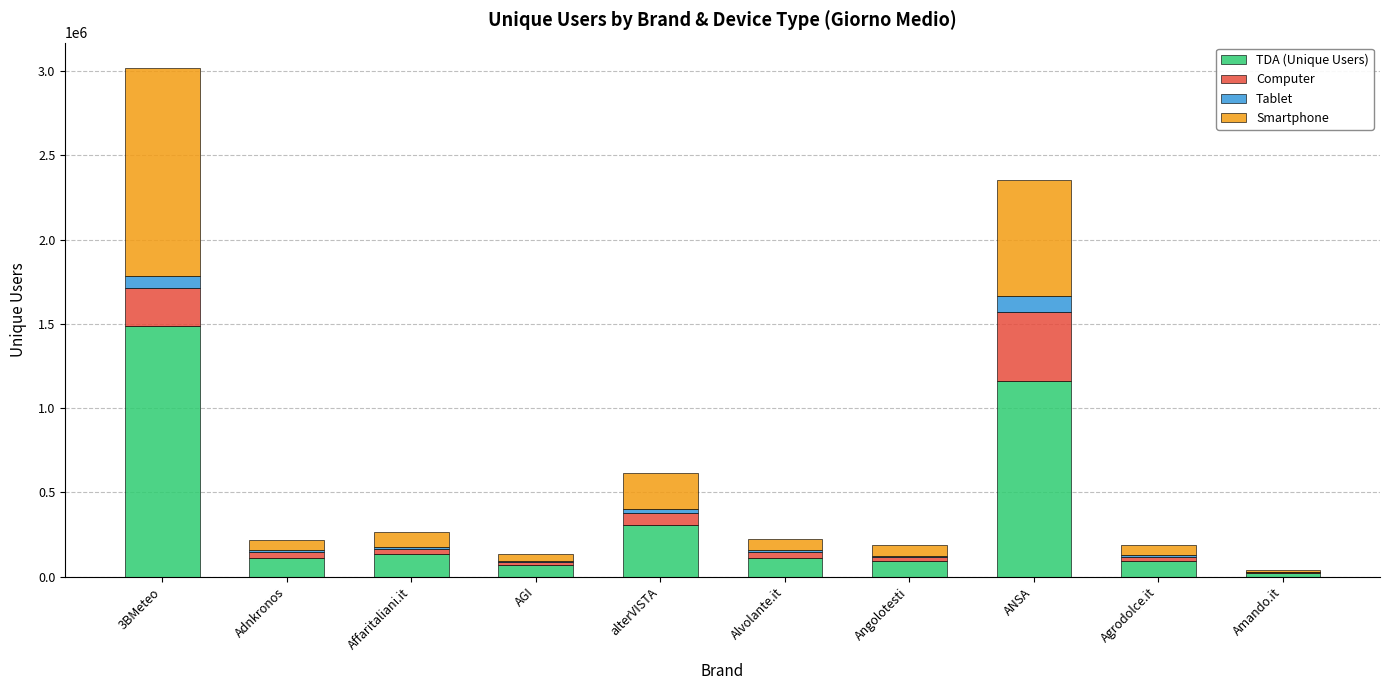

Are the bars grouped side by side (vs. stacked)?

No